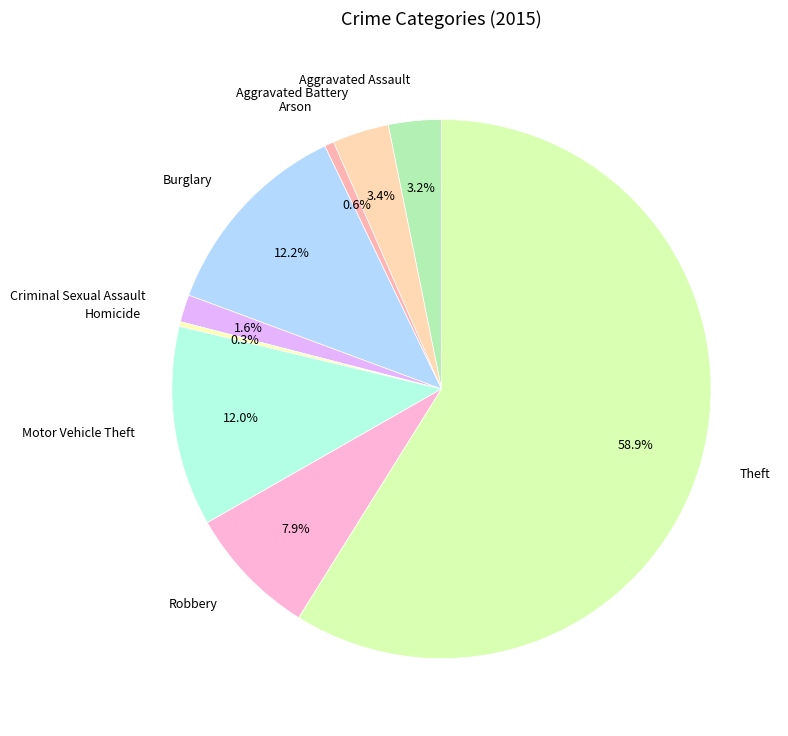

Rank the categories by value from highest to lowest.

Theft, Burglary, Motor Vehicle Theft, Robbery, Aggravated Battery, Aggravated Assault, Criminal Sexual Assault, Arson, Homicide